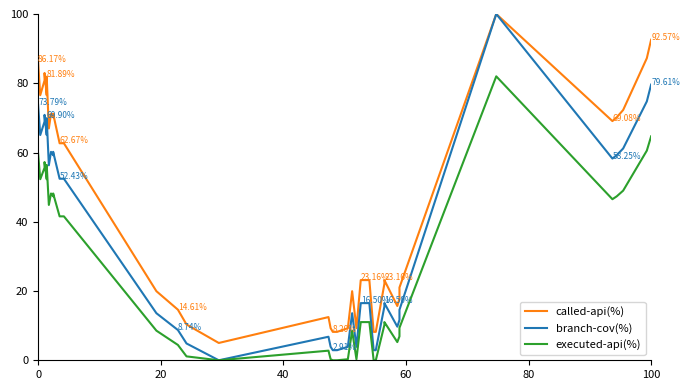

True or false: executed-api(%) and called-api(%) intersect in this chart.

False